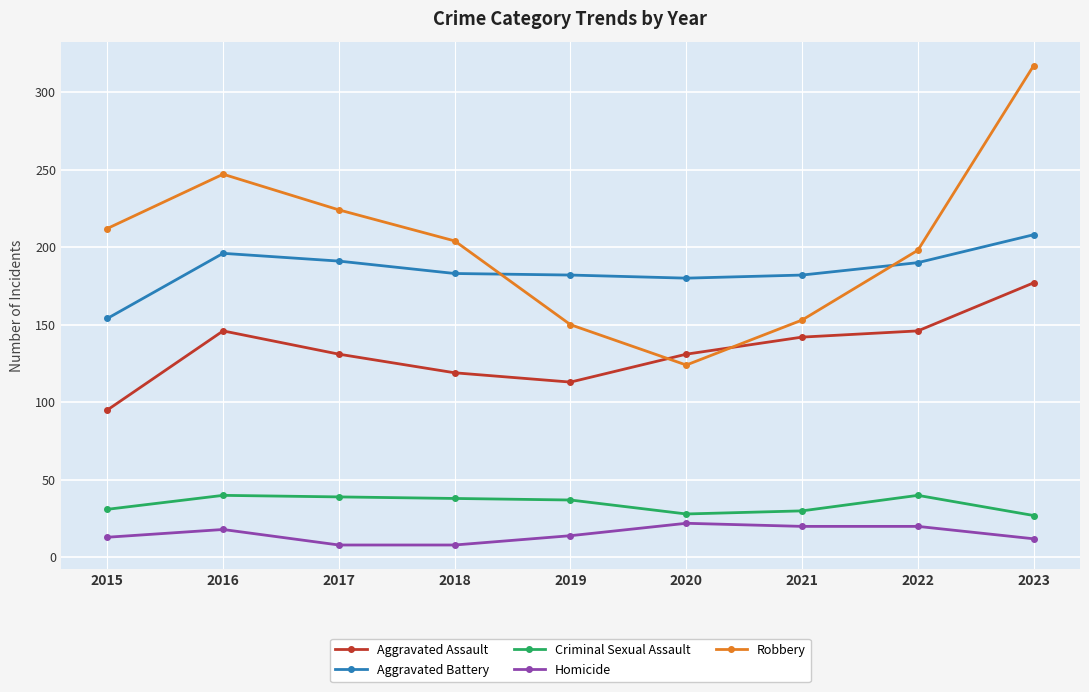

Is the value of Homicide at 2019 greater than the value of Aggravated Assault at 2017?

No